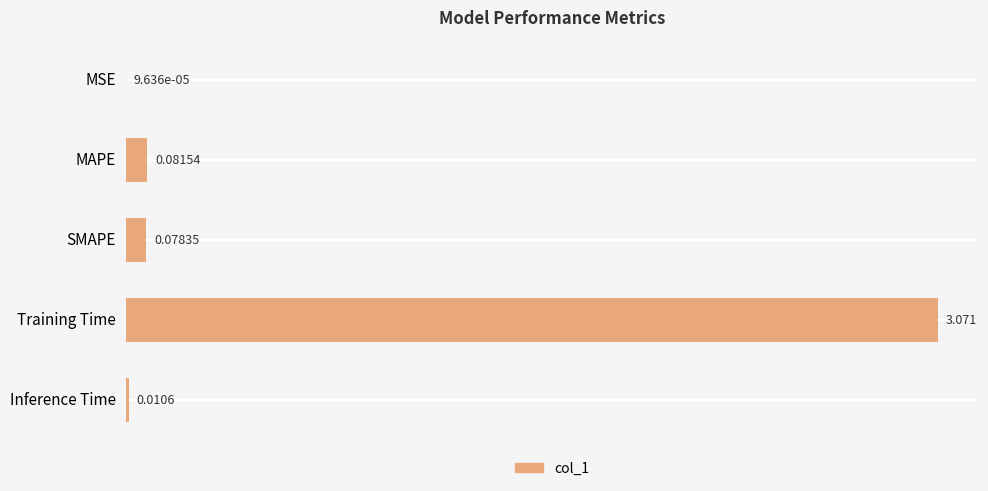

Which category has the highest value across all series?

Training Time